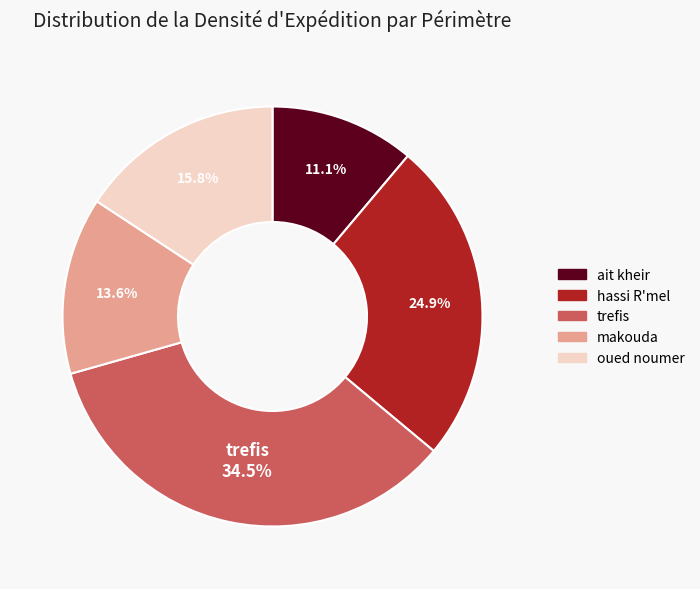

Does hassi R'mel account for over 50% of the chart?

No